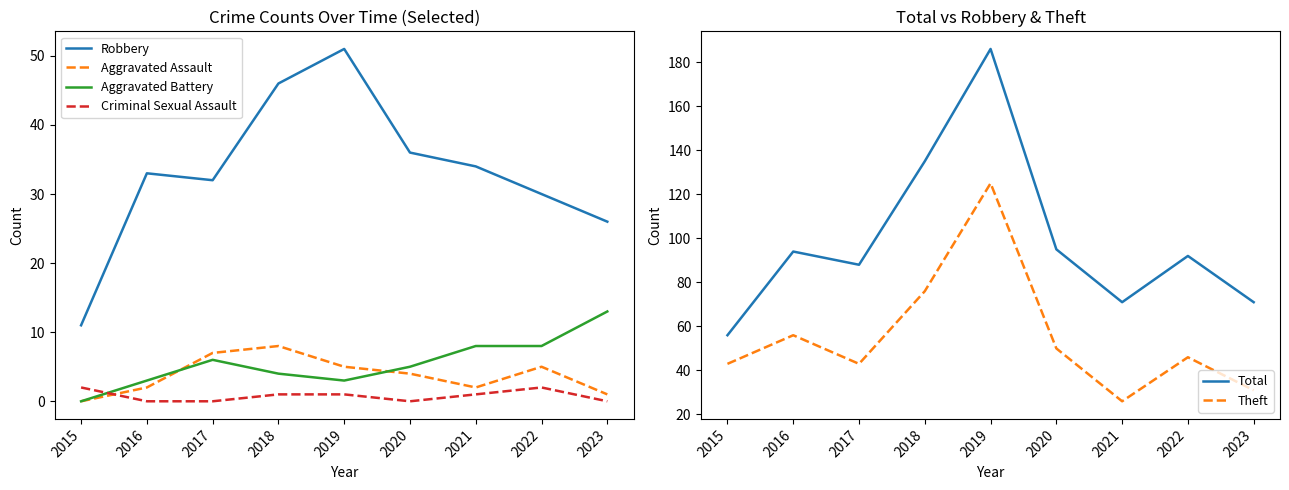

What is the difference between the Total values at 2020 and 2018?

40